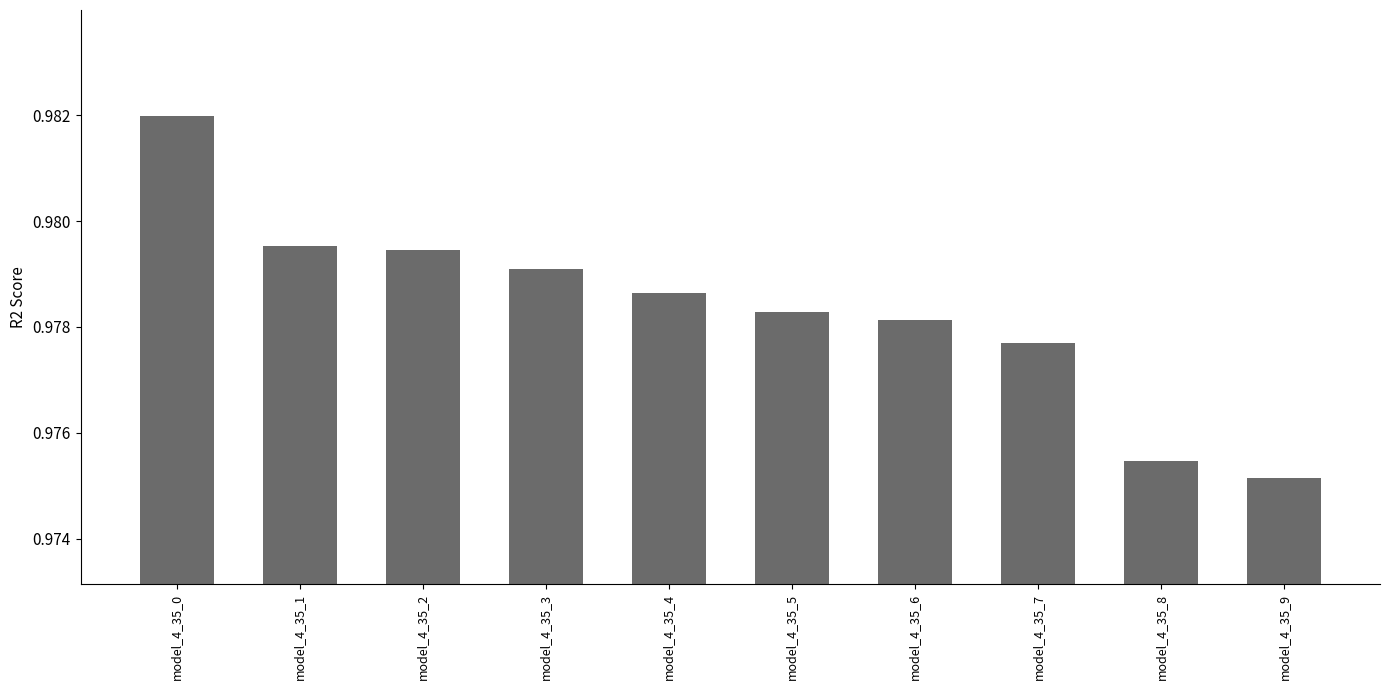

Which has a higher value, model_4_35_3 or model_4_35_6?

model_4_35_3